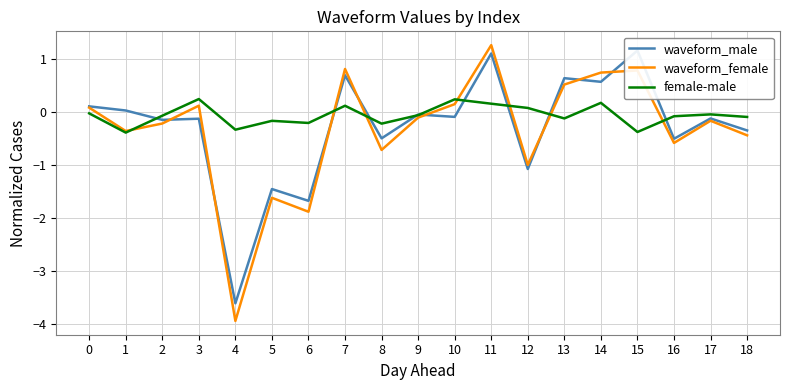

How many times do waveform_female and female-male cross each other?

7